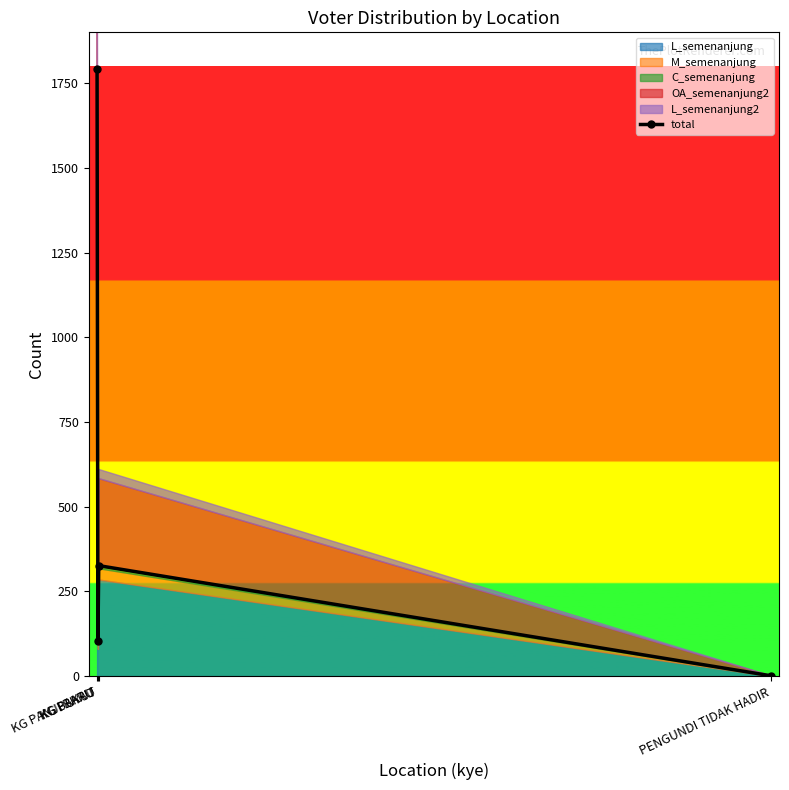

At which category does the data reach its first local valley?

KG BAKAU